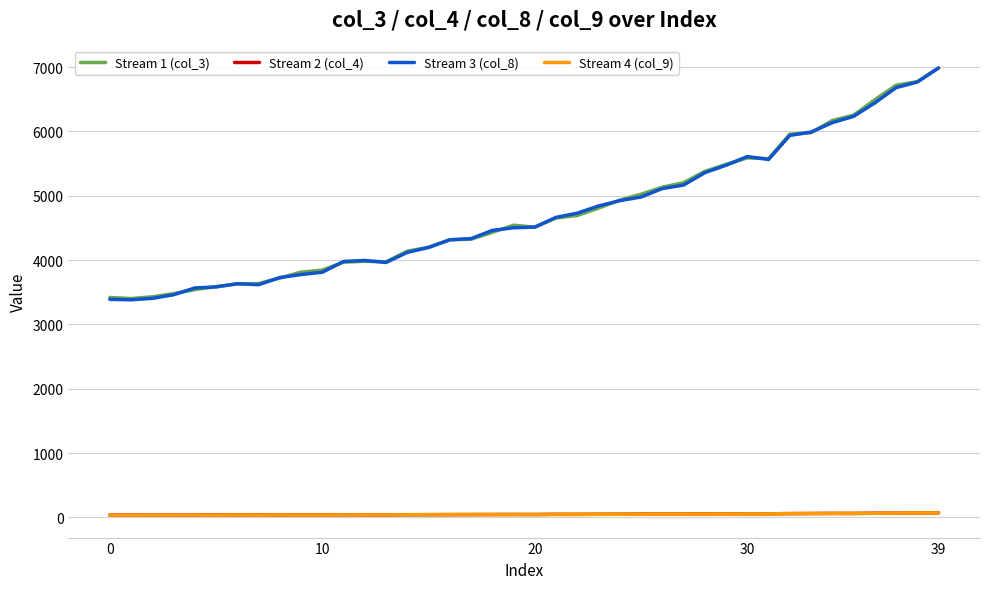

What is the maximum value shown in the chart?

6989.2